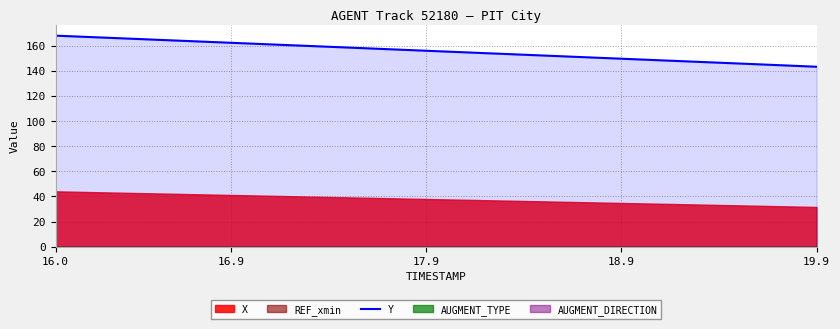

What is the label of the 7th point from the right?

33